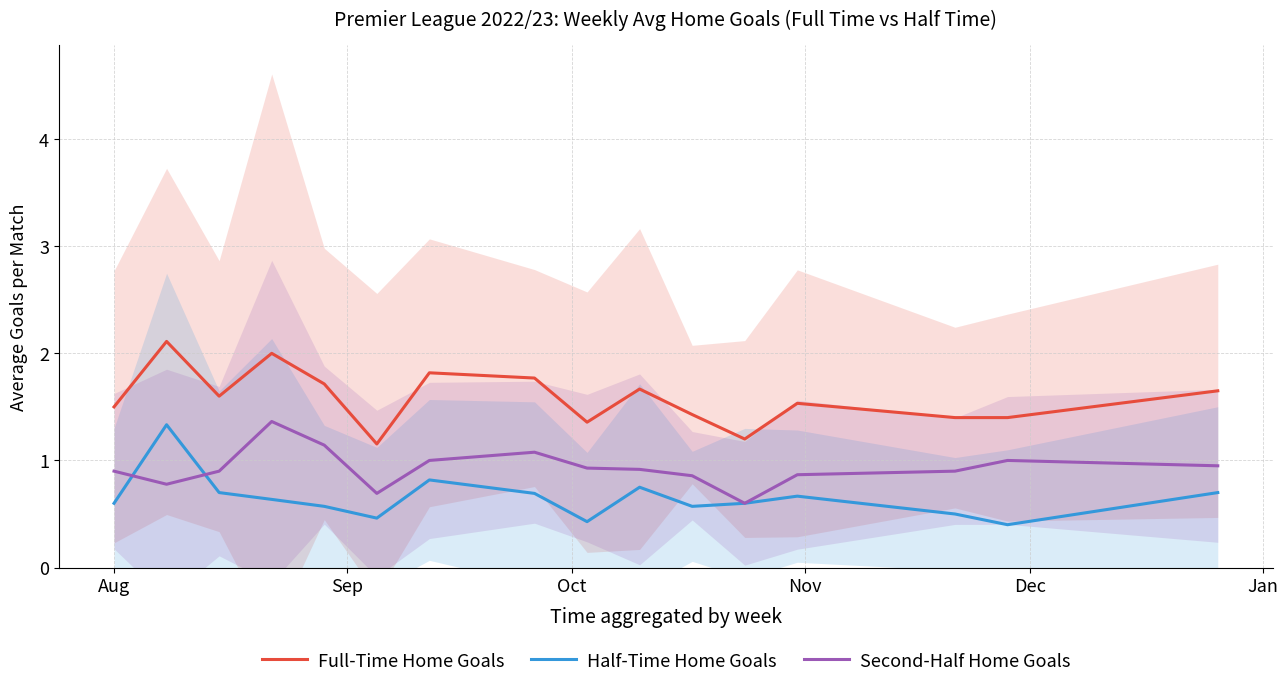

Count the Half-Time Home Goals values in the range 0 to 1.

15